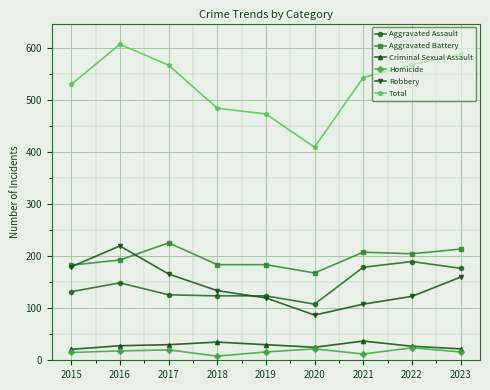

The value of Robbery at 2020 is 47. True or false?

False